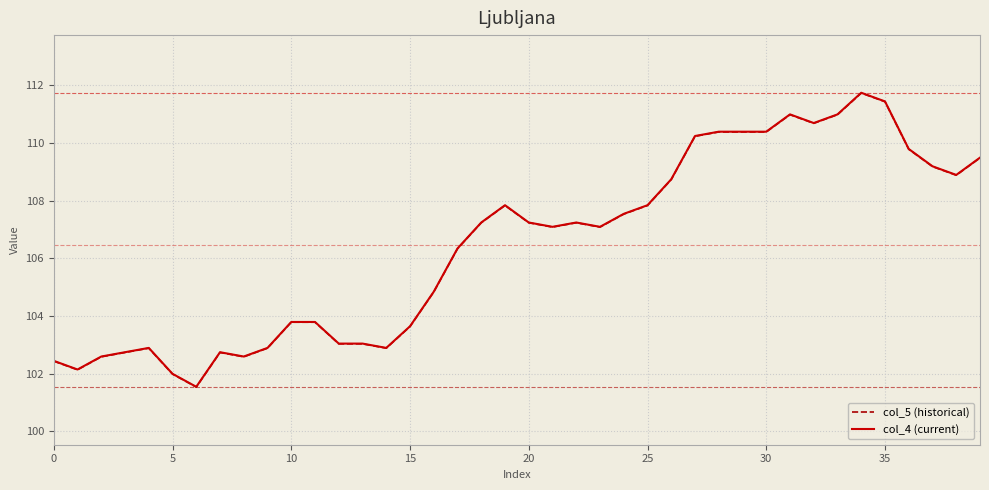

Reading left to right, transcribe all the data shown in this chart.

col_5 (historical): 102.4	102.1	102.6	102.7	102.9	102.0	101.5	102.7	102.6	102.9	103.8	103.8	103.0	103.0	102.9	103.6	104.8	106.3	107.2	107.8	107.2	107.1	107.2	107.1	107.5	107.8	108.7	110.2	110.4	110.4	110.4	111.0	110.7	111.0	111.7	111.4	109.8	109.2	108.9	109.5
col_4 (current): 102.4	102.1	102.6	102.7	102.9	102.0	101.5	102.7	102.6	102.9	103.8	103.8	103.0	103.0	102.9	103.6	104.8	106.3	107.2	107.8	107.2	107.1	107.2	107.1	107.5	107.8	108.7	110.2	110.4	110.4	110.4	111.0	110.7	111.0	111.7	111.4	109.8	109.2	108.9	109.5